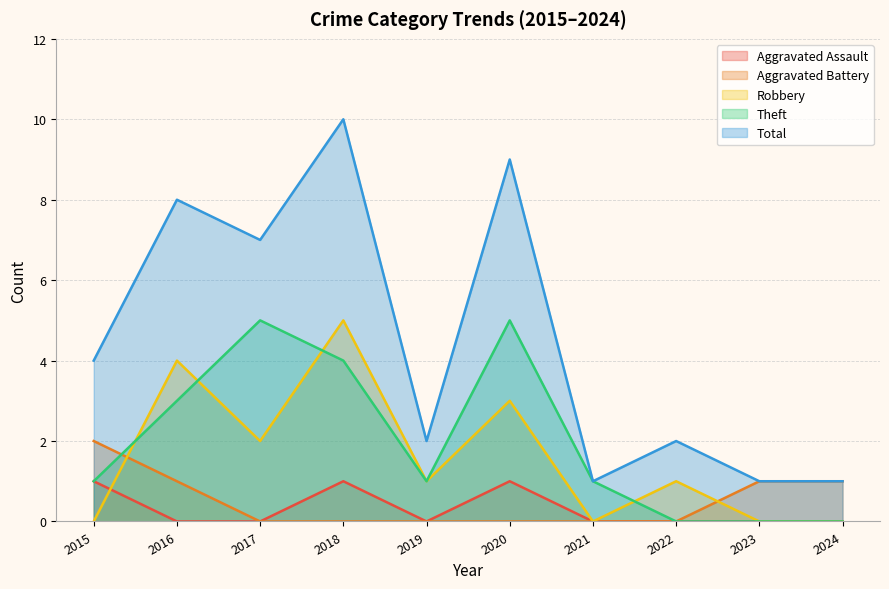

At 2021, list the series in order from smallest to largest.

Aggravated Assault, Aggravated Battery, Robbery, Theft, Total